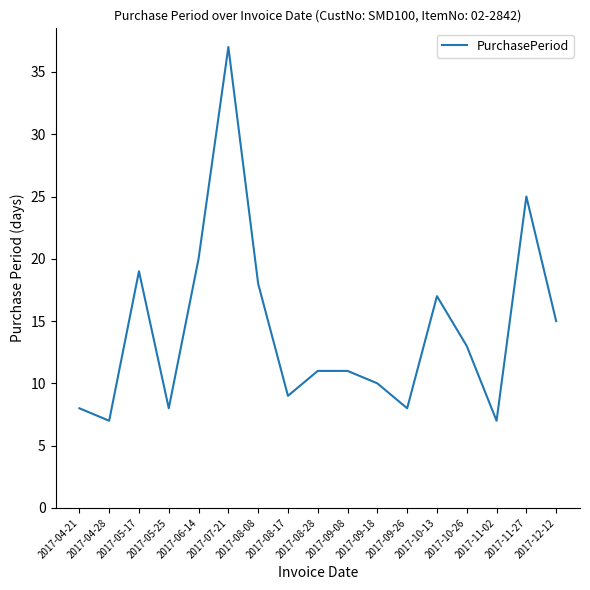

What is the difference between the maximum and minimum values?

30